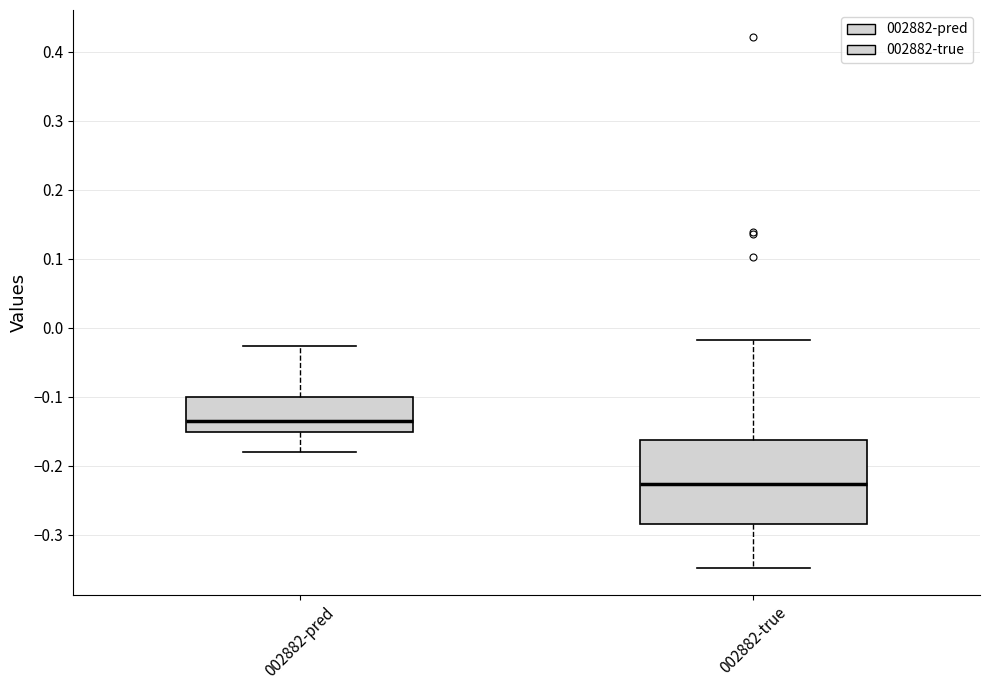

Which box's median line is the lowest?

002882-true